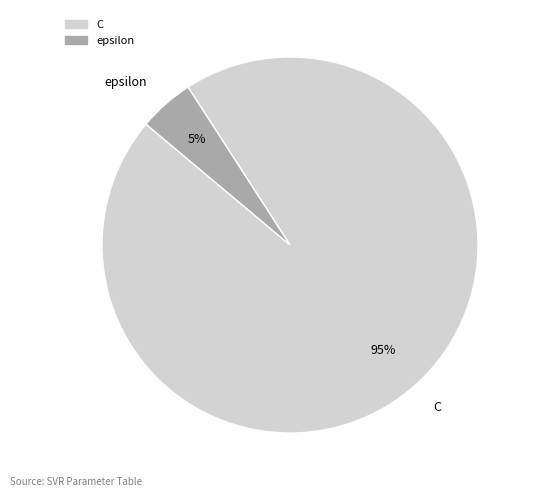

Which has a higher value, C or epsilon?

C